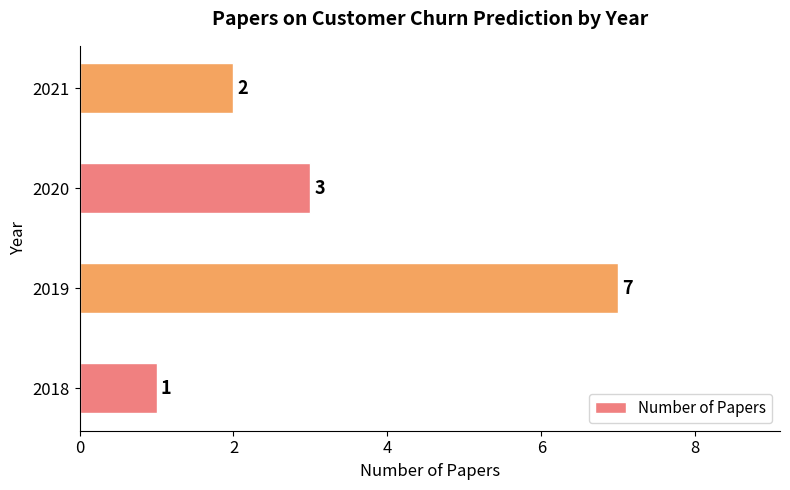

Where is the data nearest to the value 4?

2020